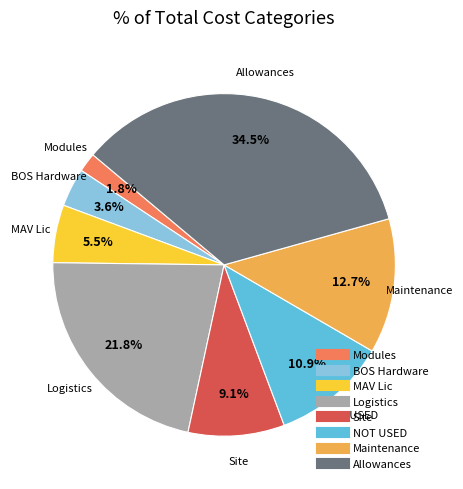

Is there a majority slice in this chart?

No